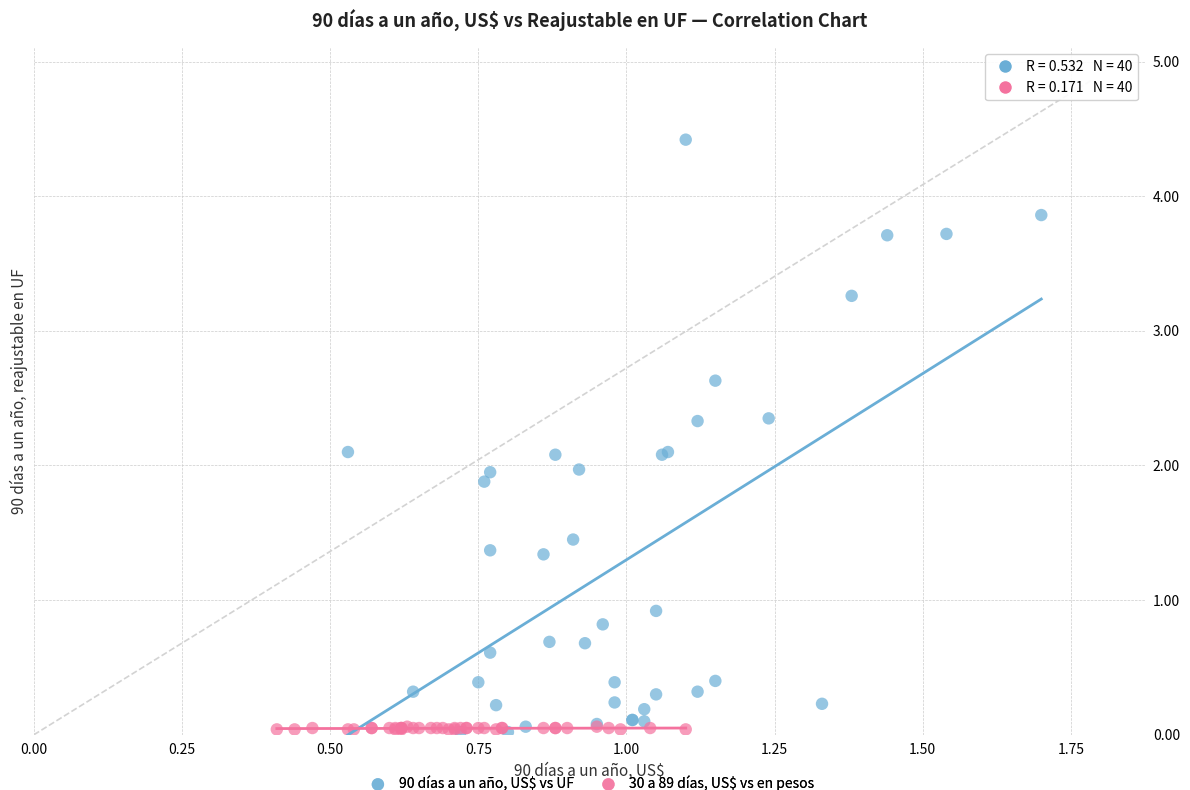

Which series reaches the maximum Y coordinate?

90 días a un año, US$ vs UF